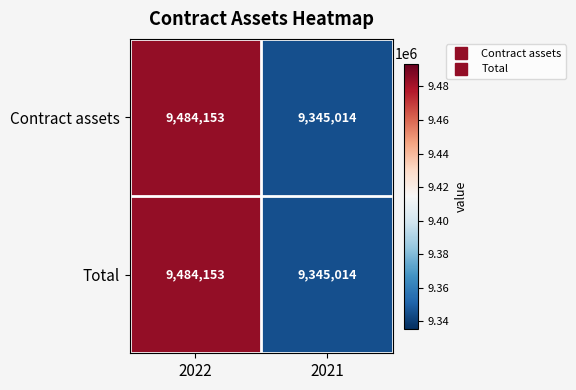

What is the difference between the Contract assets values at 2022 and 2021?

139139